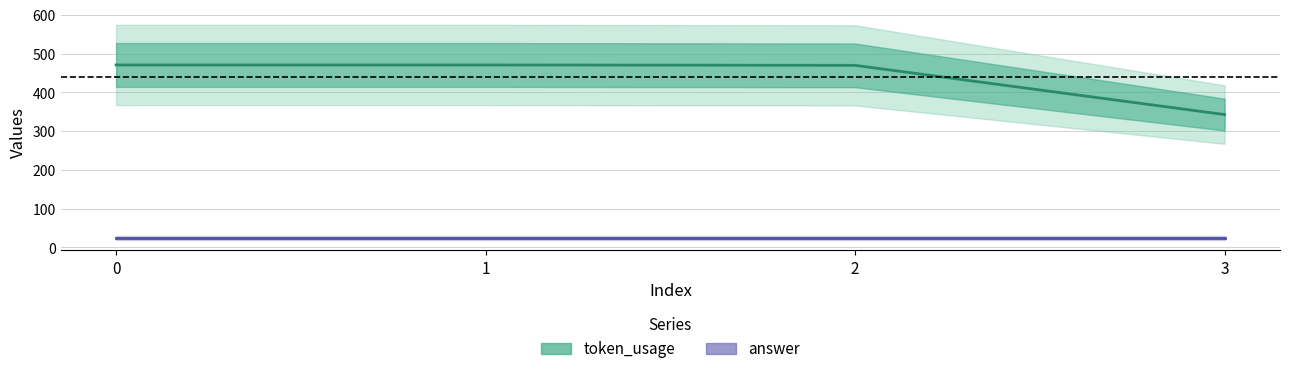

Reading right to left, list all the values displayed in this chart.

3=343	2=470	1=471	0=471